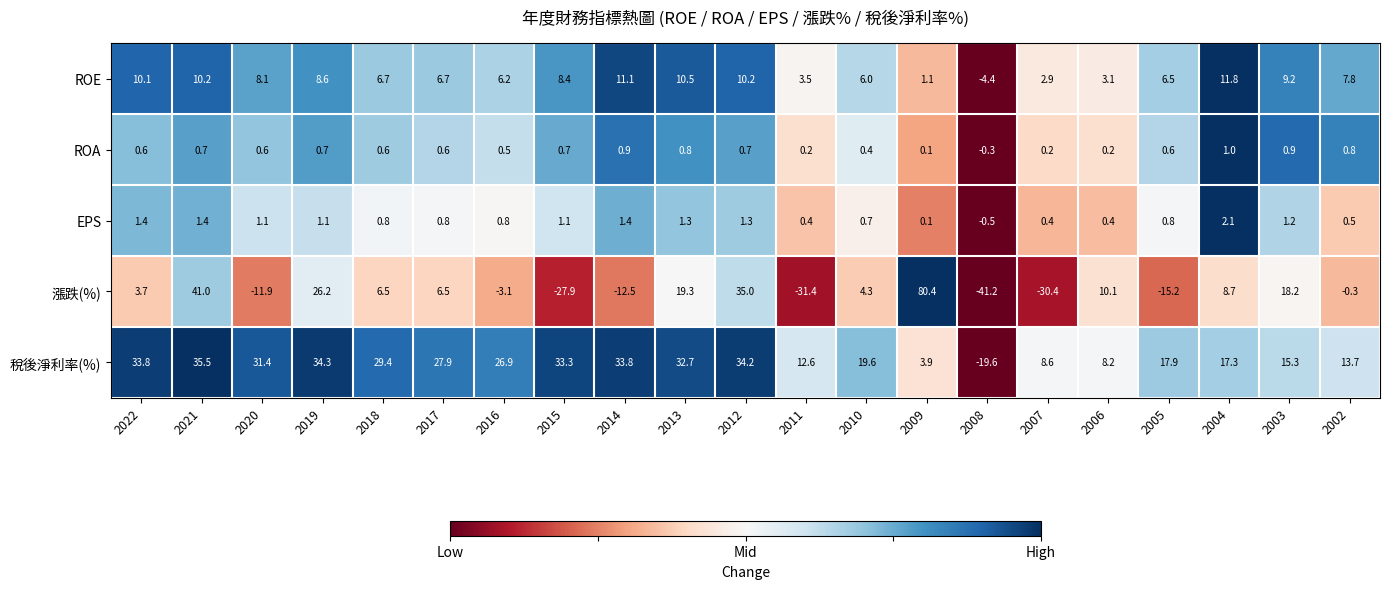

At 2003, list the series in order from largest to smallest.

漲跌(%), 稅後淨利率(%), ROE, EPS, ROA